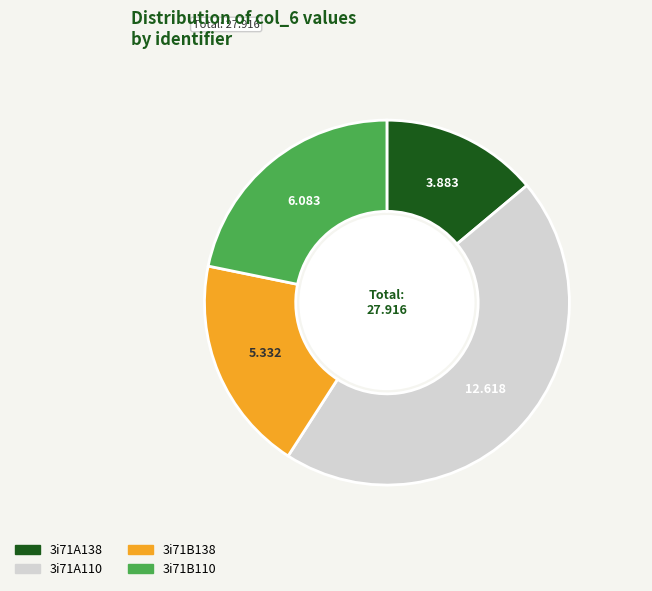

Does 3i71B138 represent more than half of the total?

No